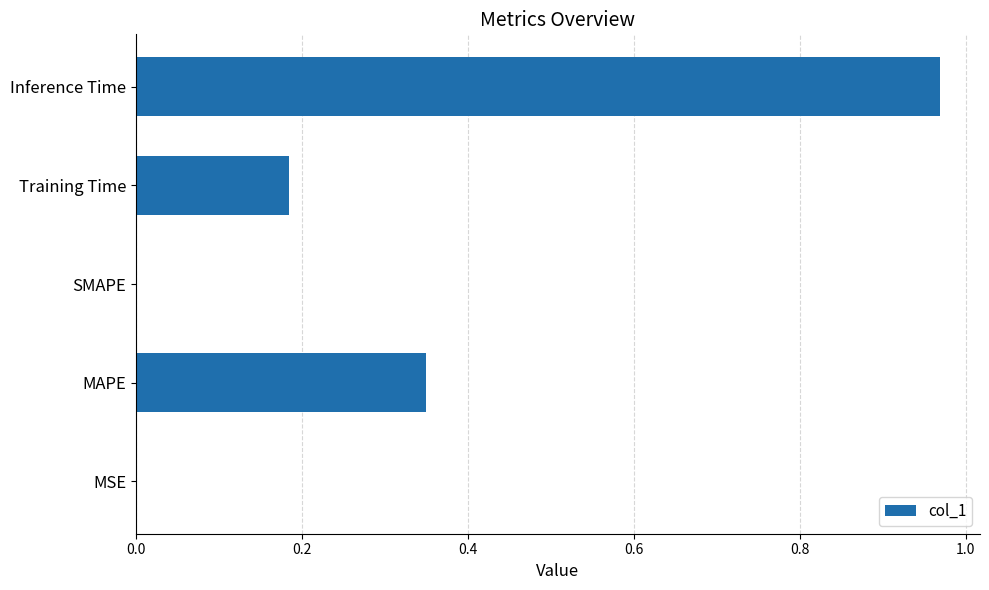

True or false: the data shows 0.5 at MAPE.

False